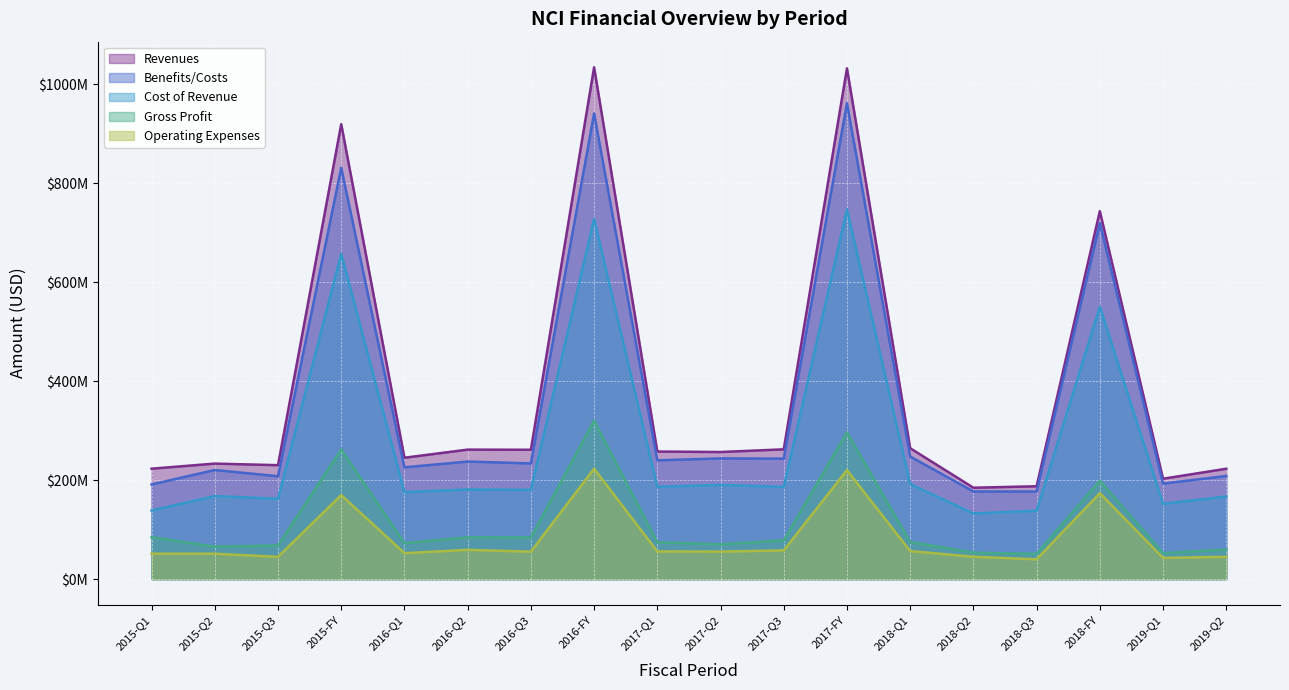

At how many categories does at least one series exceed 803856533?

3